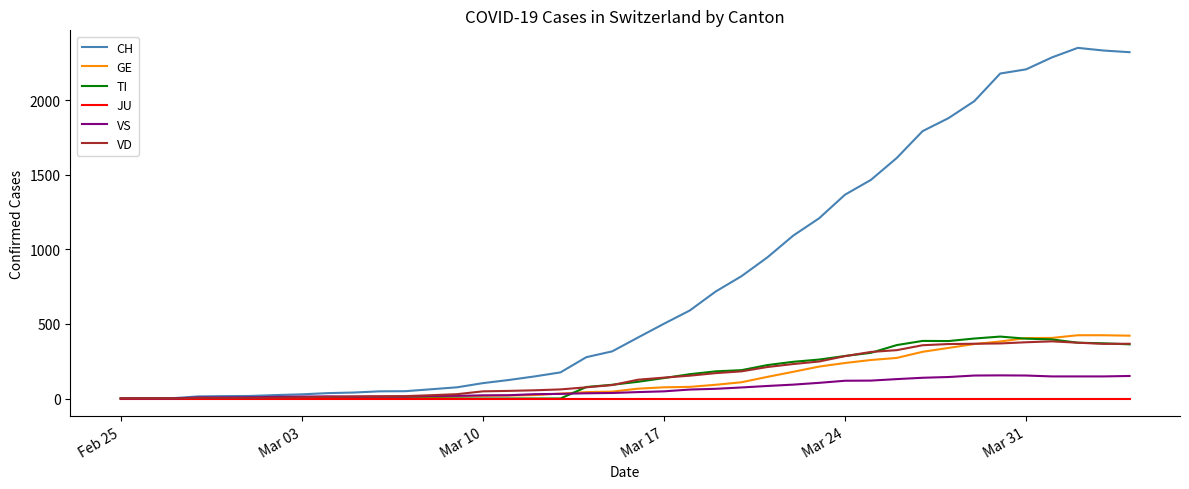

Which series has the largest total across all categories?

CH